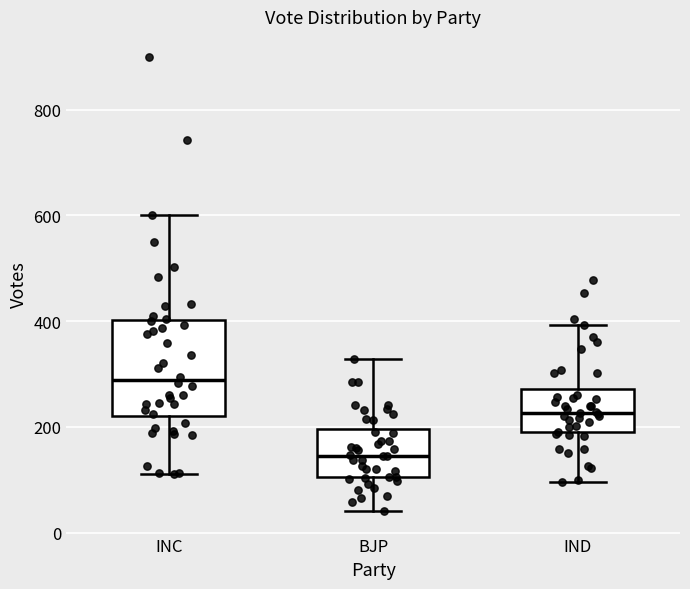

Reading left to right, read every box against the y-axis: the position of its median line, the range the box covers, and the ends of its whiskers. The values are not printed on the chart, so give them approximately, as read against the axis.

INC: median 280, box 220 to 400, whiskers 120 to 600
BJP: median 140, box 100 to 200, whiskers 40 to 320
IND: median 220, box 200 to 280, whiskers 100 to 400